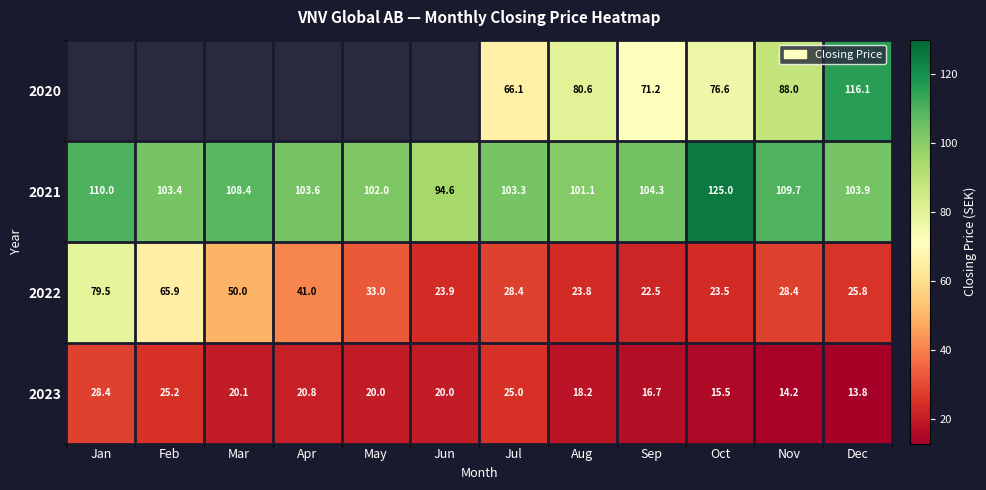

What is the spread (max minus min) of values at Sep?

87.6